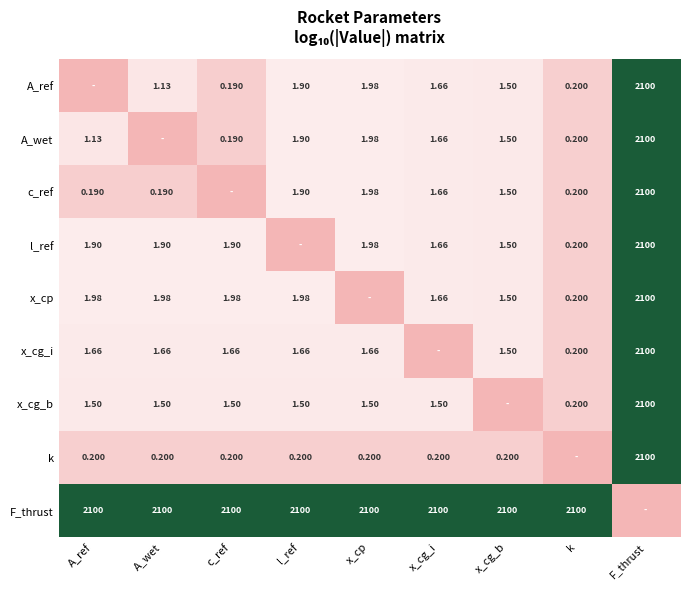

Which series has the largest total across all categories?

F_thrust